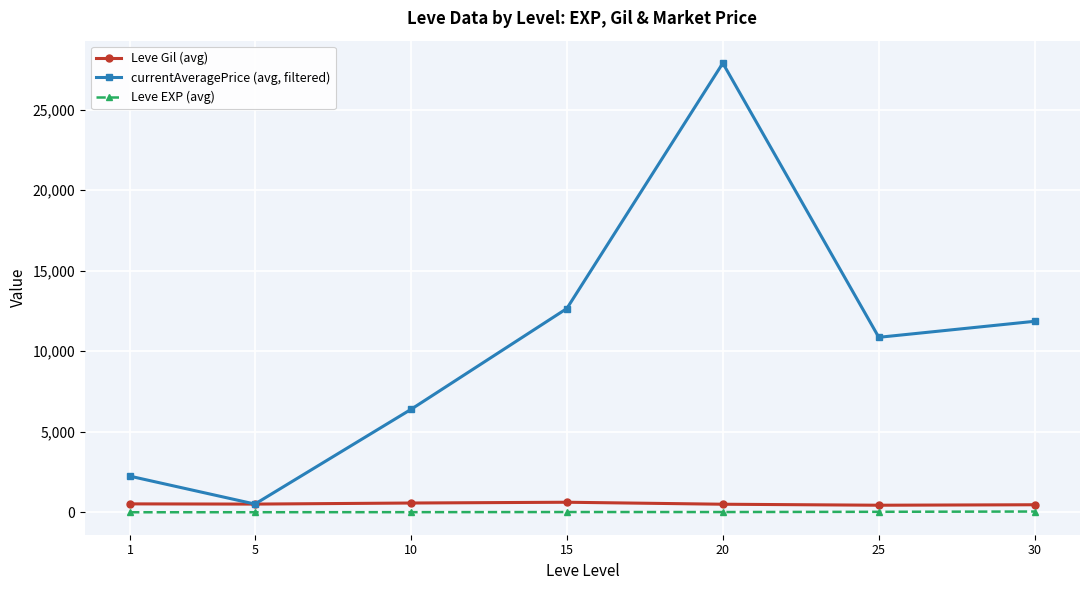

What is the greatest value displayed?

27890.0